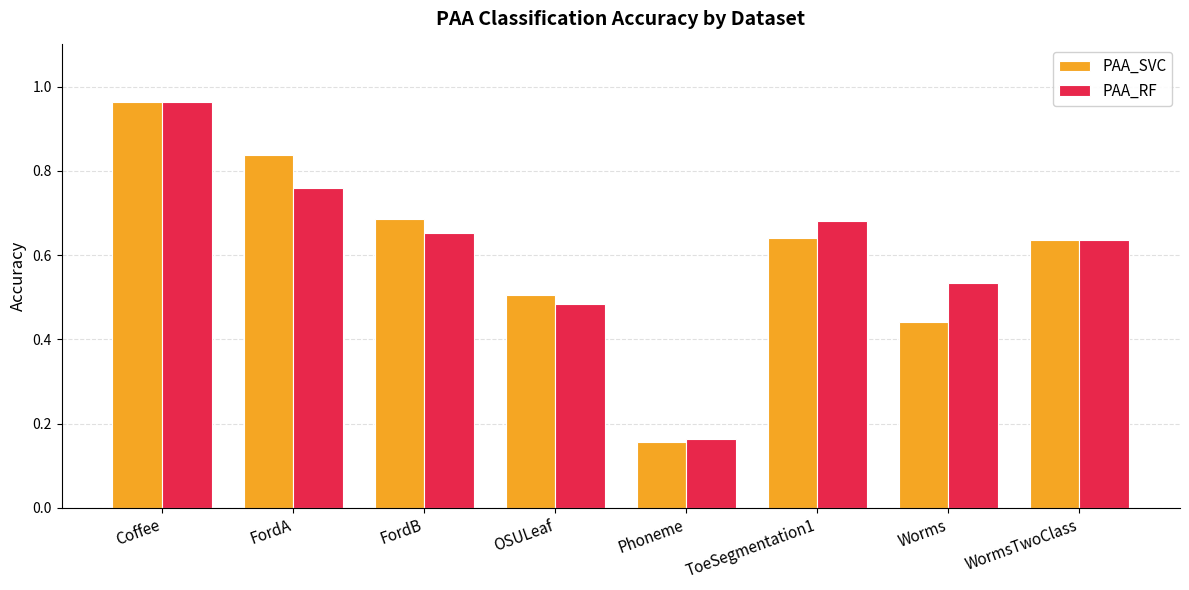

At which label is PAA_SVC closest to 0?

Phoneme